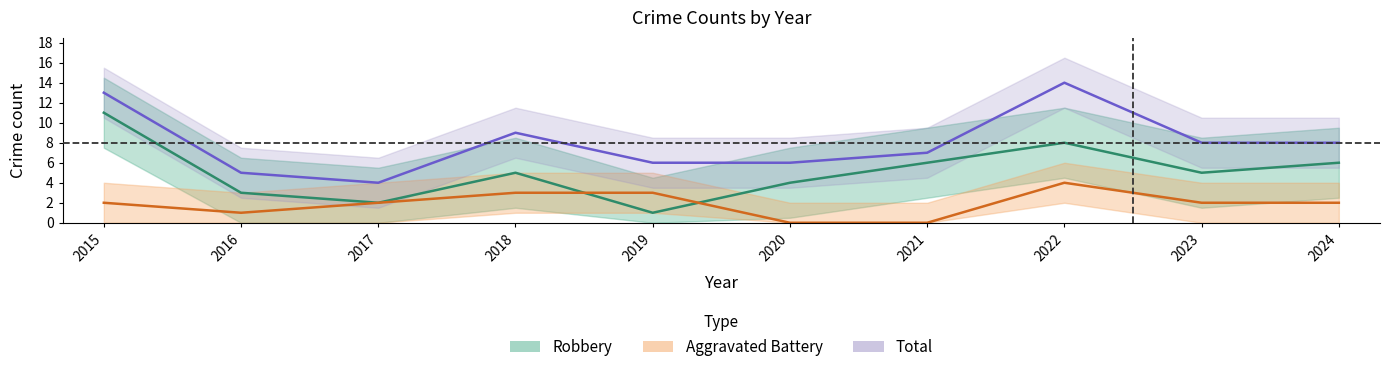

True or false: Robbery has more than 2 points higher than both neighbors.

False